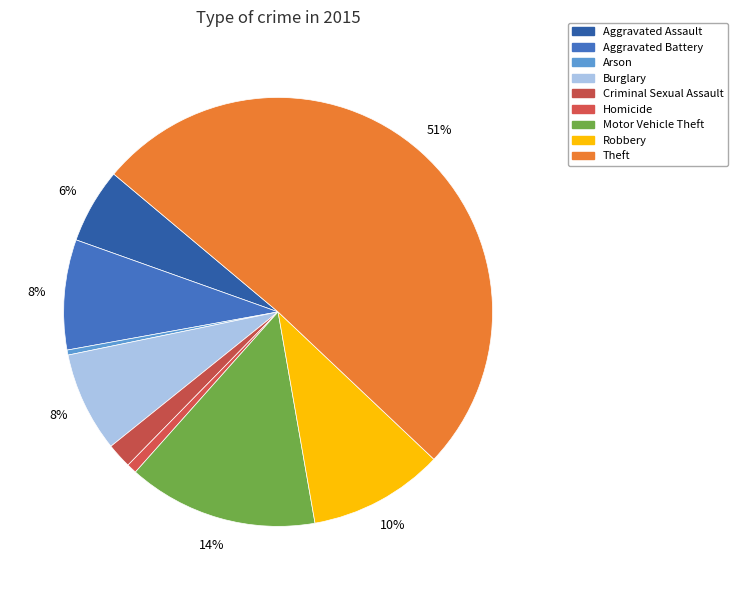

Is Robbery the majority of the pie?

No